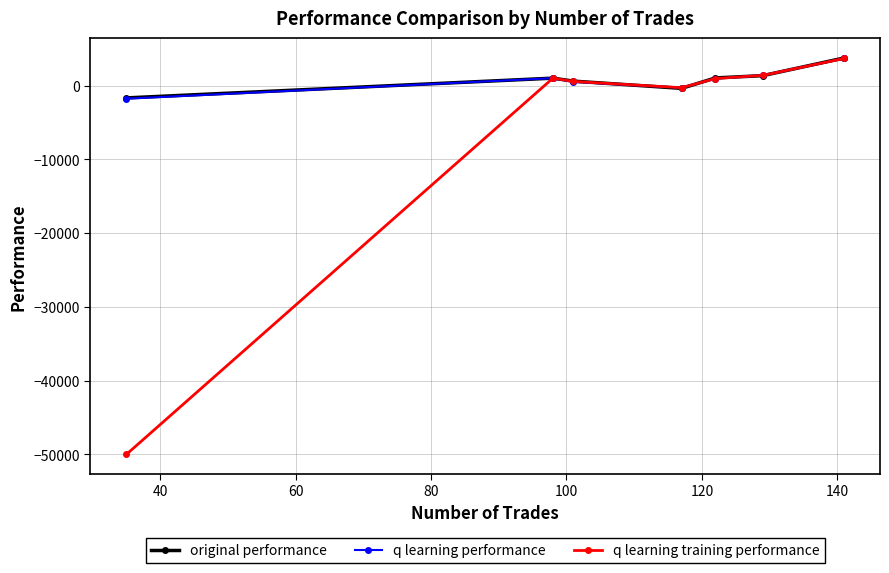

What is the greatest value displayed?

3756.9